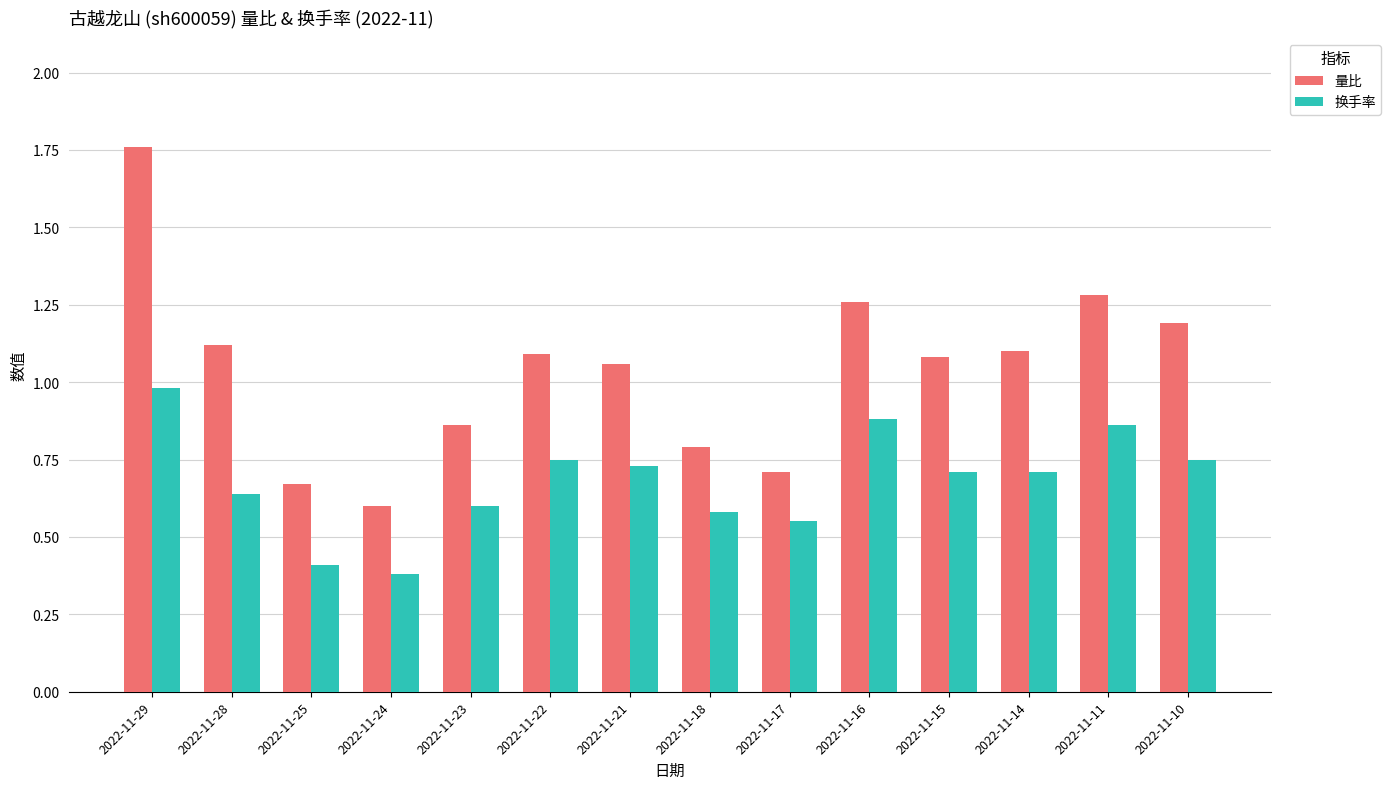

Between 2022-11-17 and 2022-11-16, which series saw the biggest shift?

量比